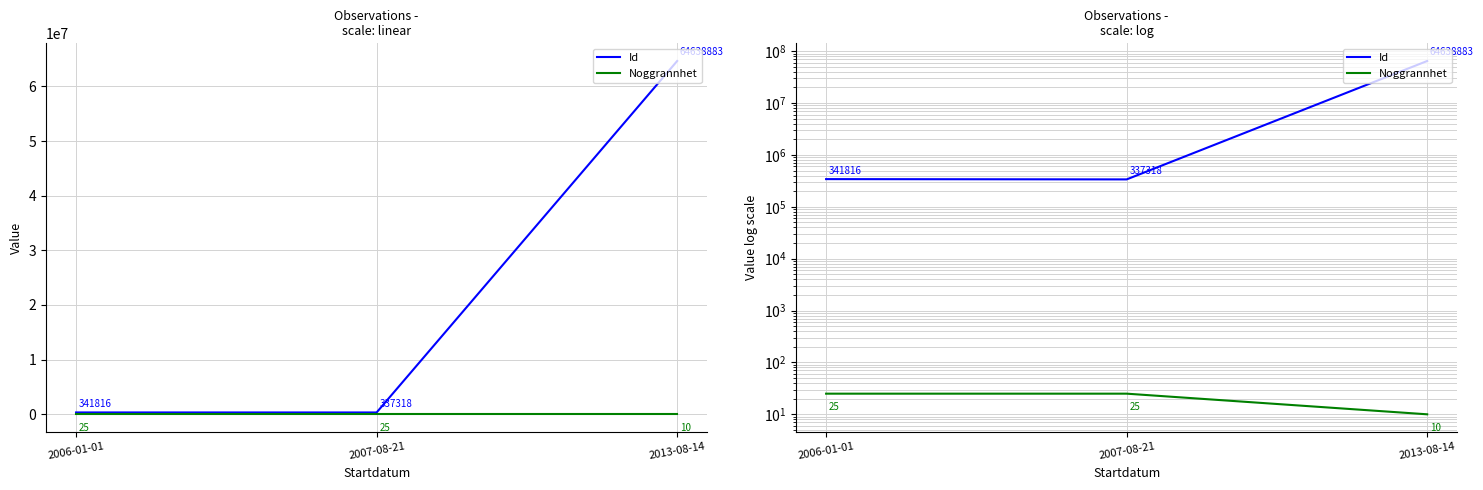

What is the label of the 1st point from the left?

2006-01-01